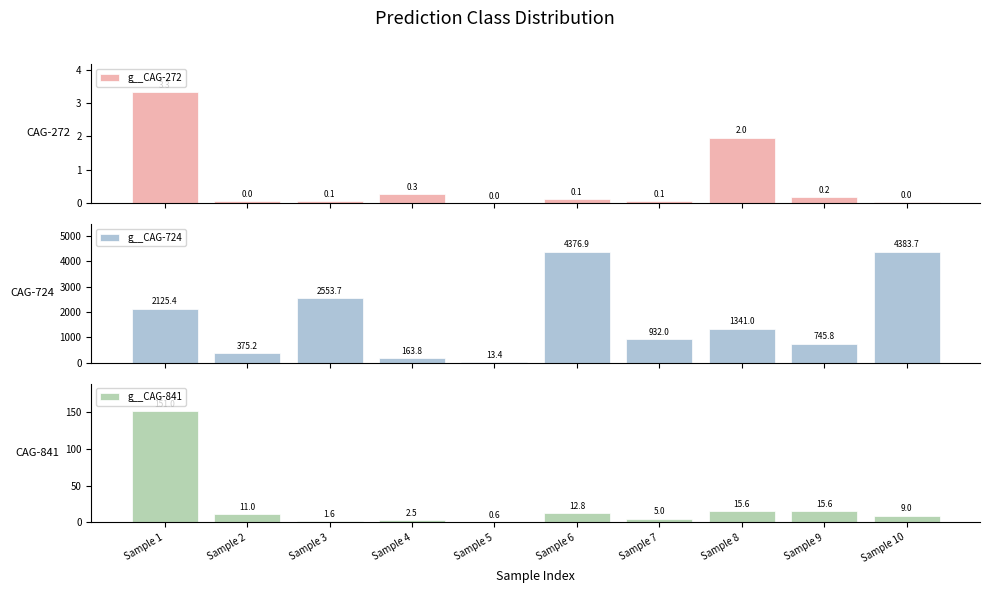

The g__CAG-841 series shows 15.6 at Sample 9. True or false?

True